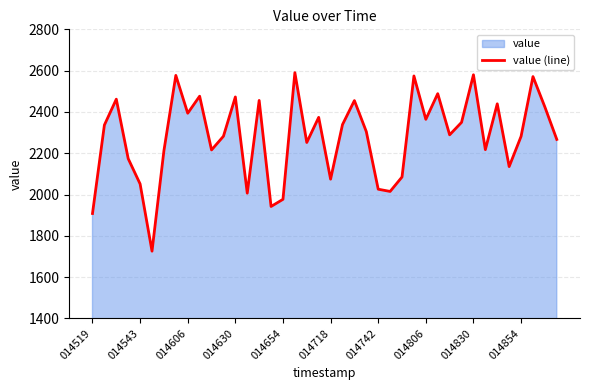

Does the chart display data point markers on the line(s)?

No